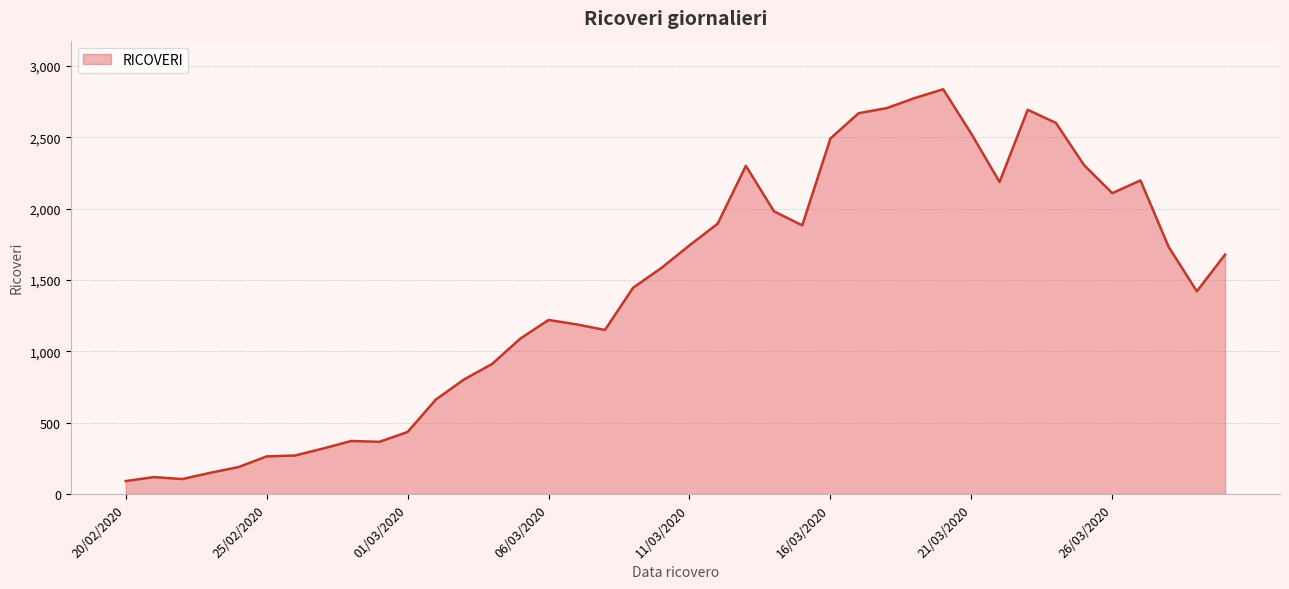

What is the minimum value shown in the chart?

91